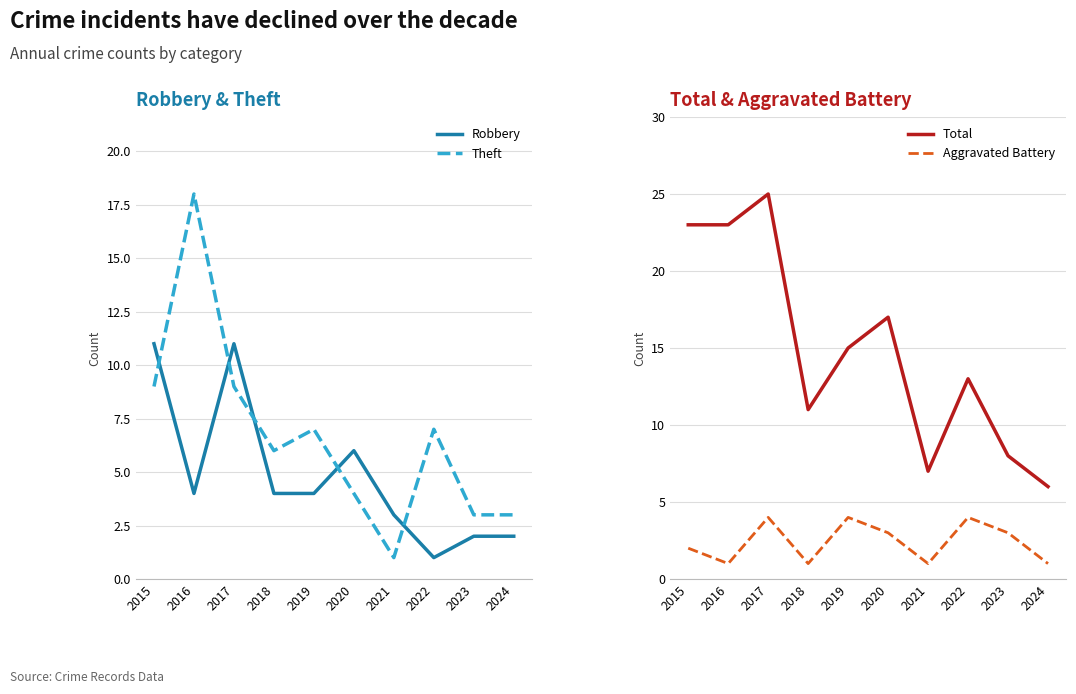

At which label is Theft closest to 9?

2015